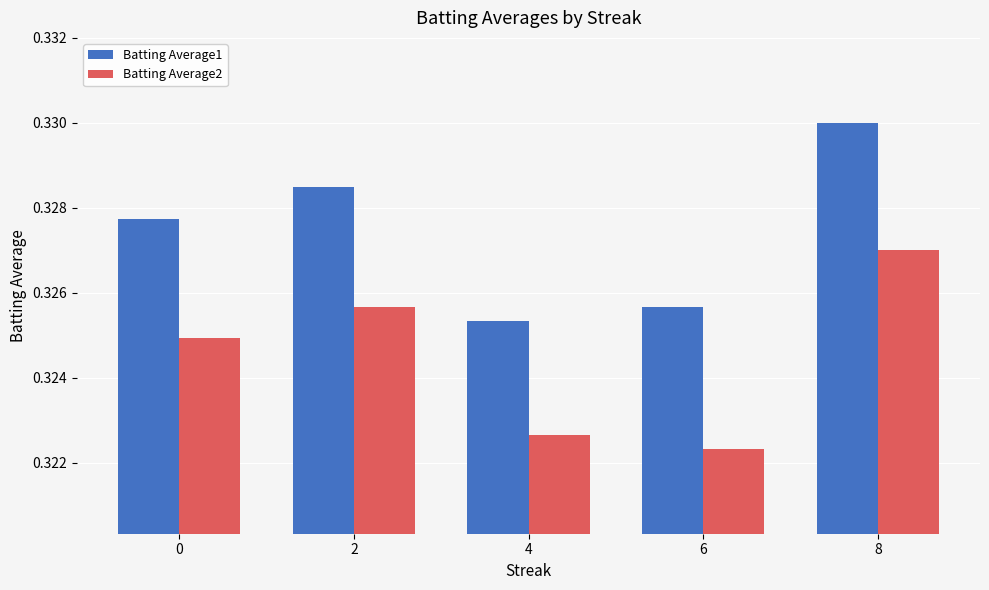

At which label is Batting Average2 closest to 0?

6